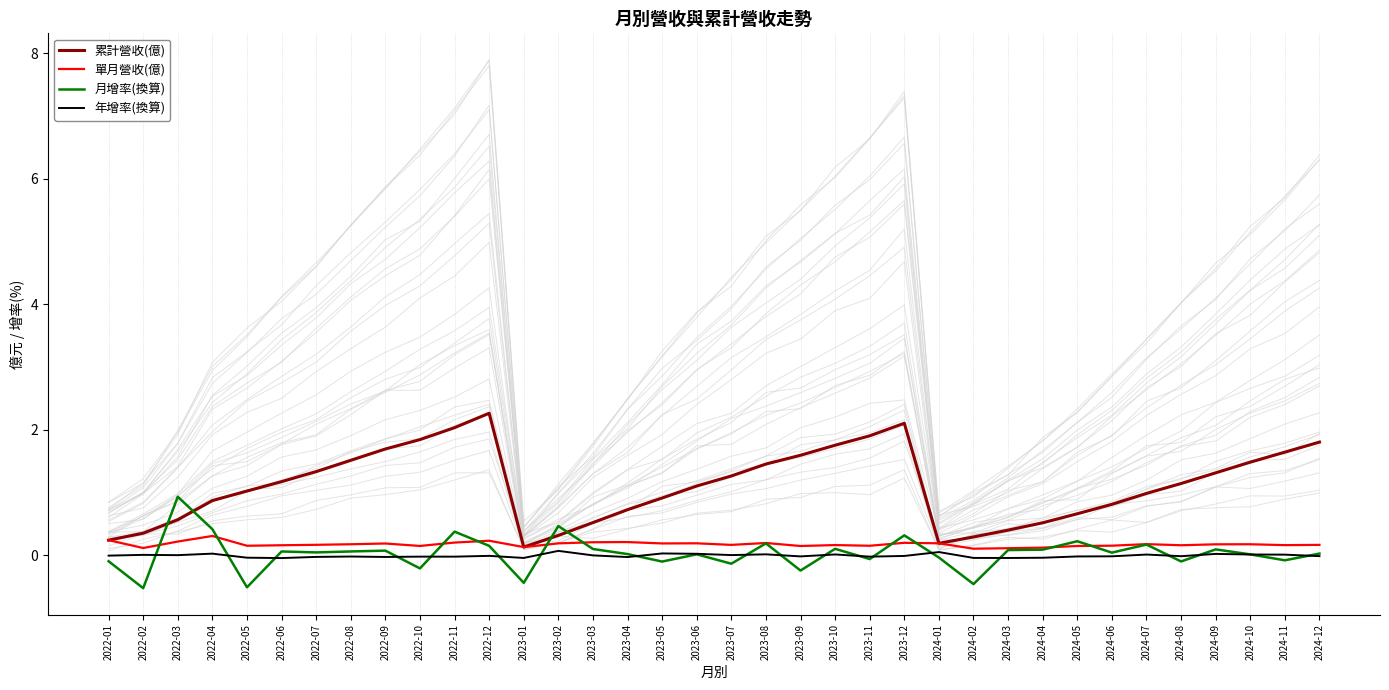

Which series changed the most between 2022-02 and 2024-04?

月增率(換算)